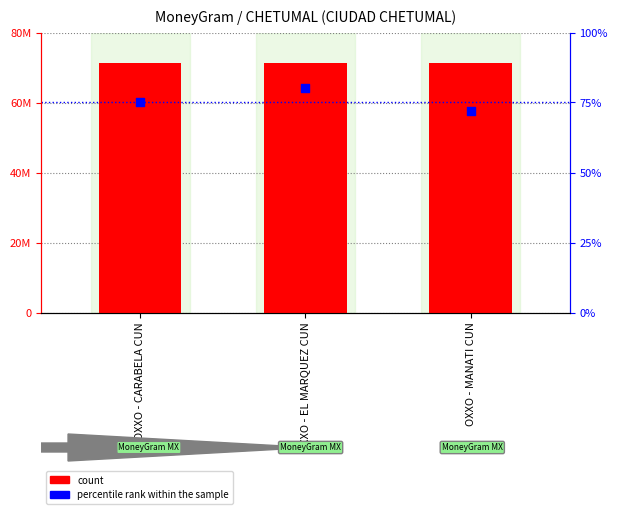

Which series has the largest Y range (max minus min)?

count